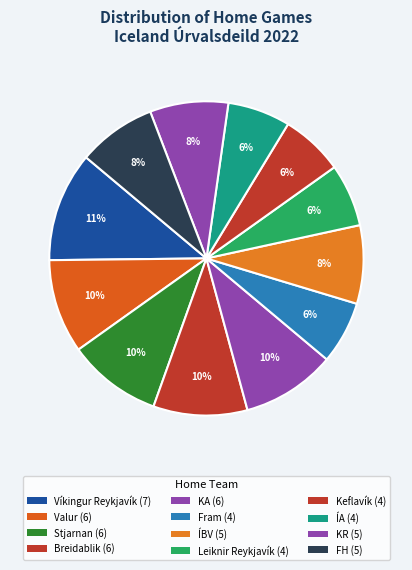

How many segments does this pie chart have?

12